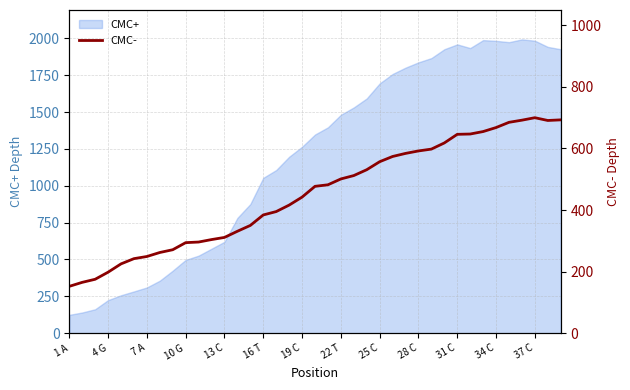

How many points are higher than both their immediate neighbors (excluding endpoints)?

1